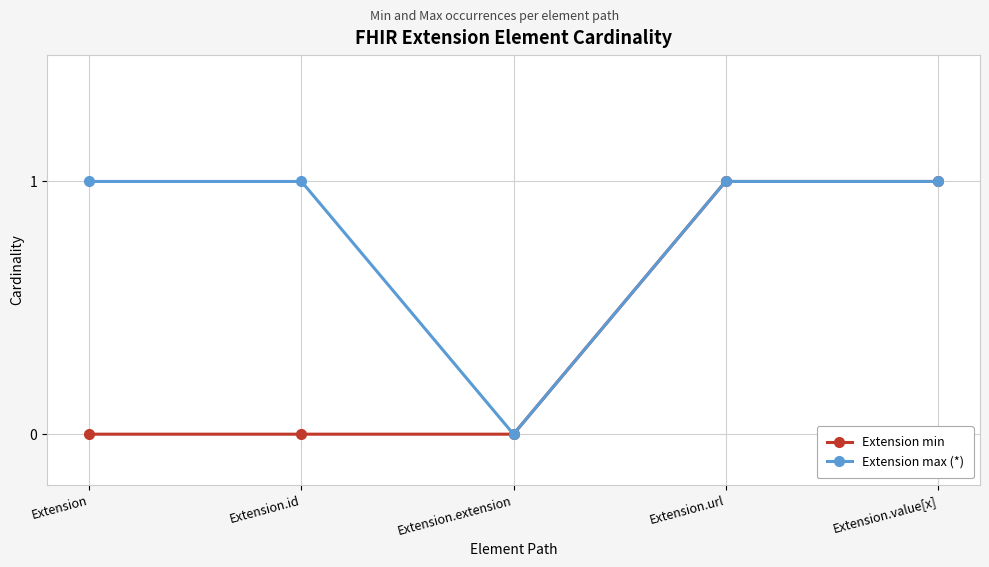

What are all the series names shown in the legend?

Extension min, Extension max (*)